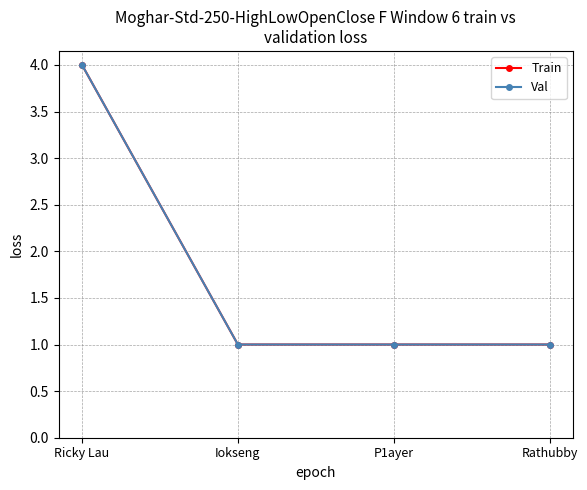

Which has a higher value, P1ayer or Rathubby?

P1ayer